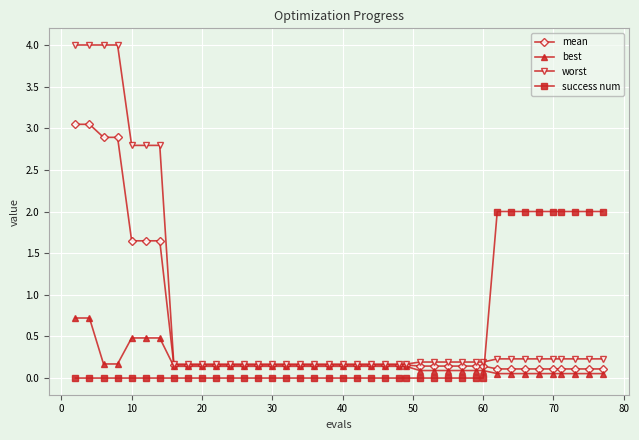

What is the highest value of the best series?

0.7